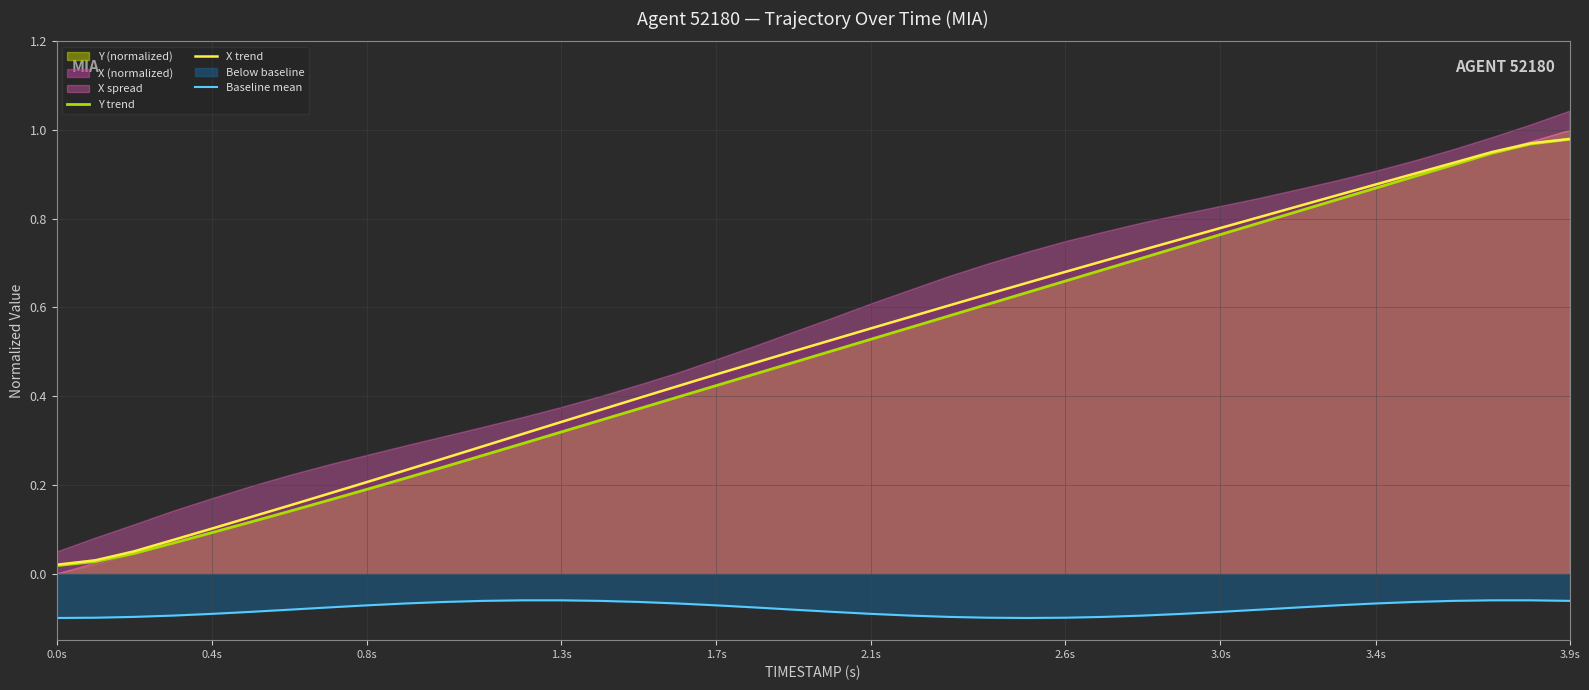

True or false: X trend and Baseline mean cross at least once.

False